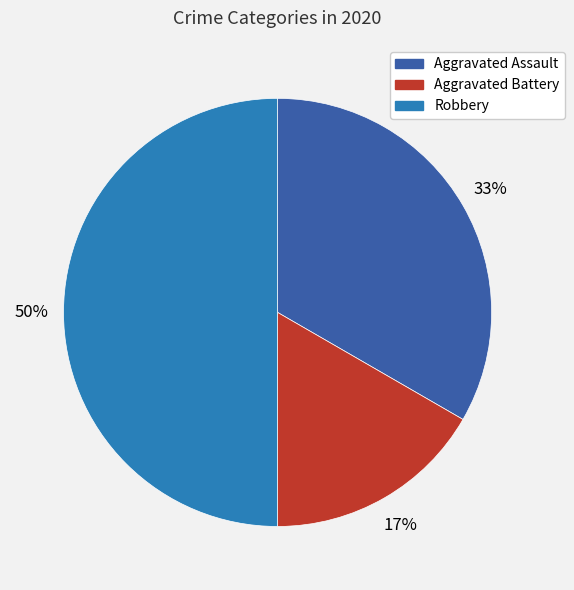

What is the largest slice in the pie chart?

Robbery